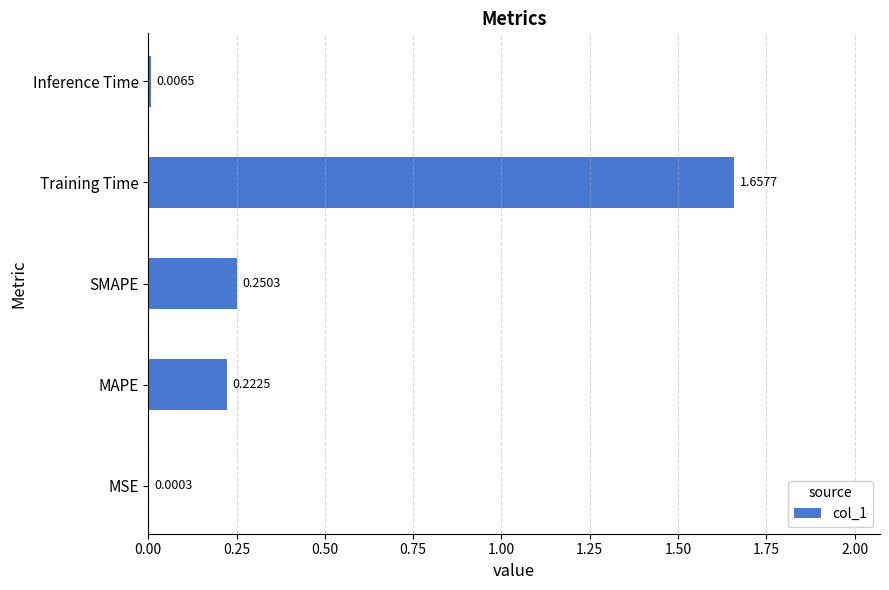

At which category does the chart reach its peak across all series?

Training Time